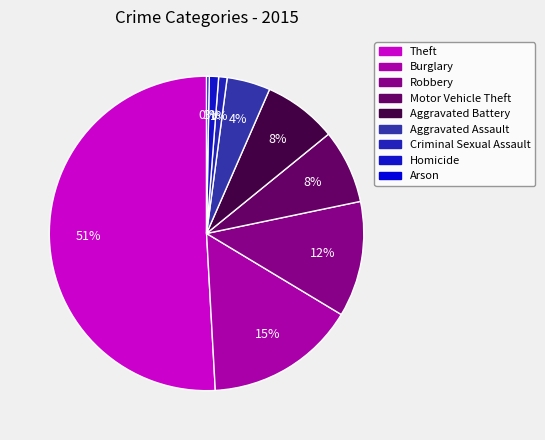

Count the number of slices in the pie.

9